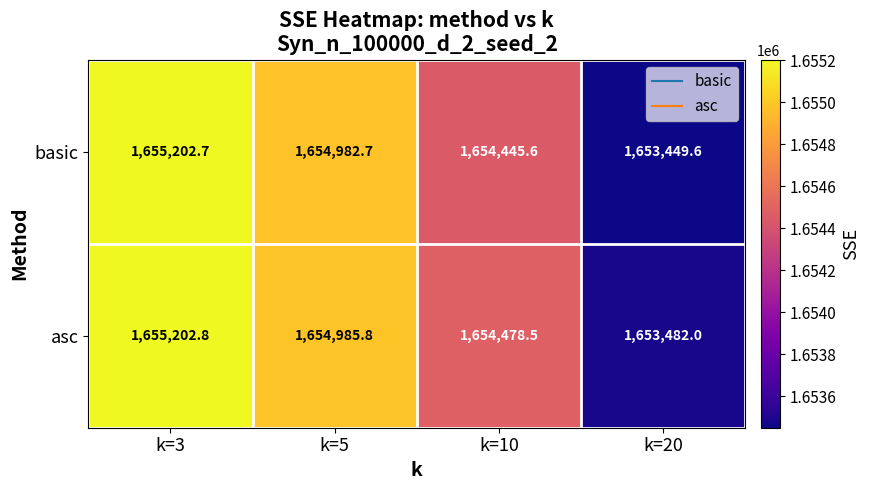

Which category has the highest value across all series?

k=3